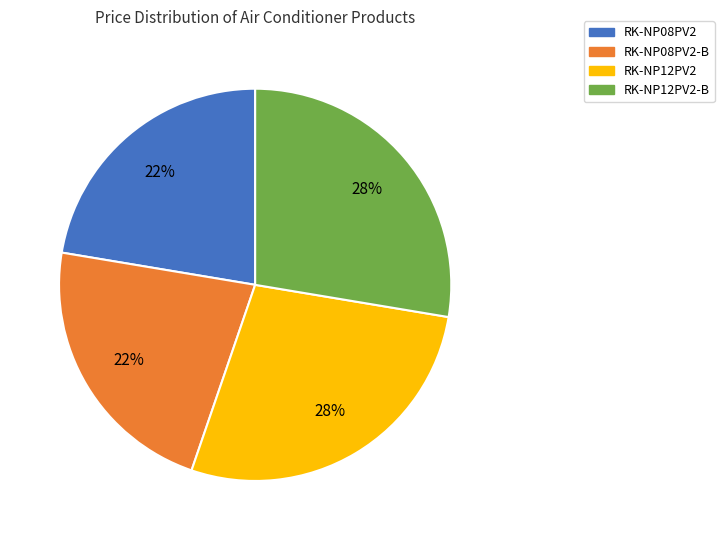

Is there any slice that represents more than half of the pie?

No